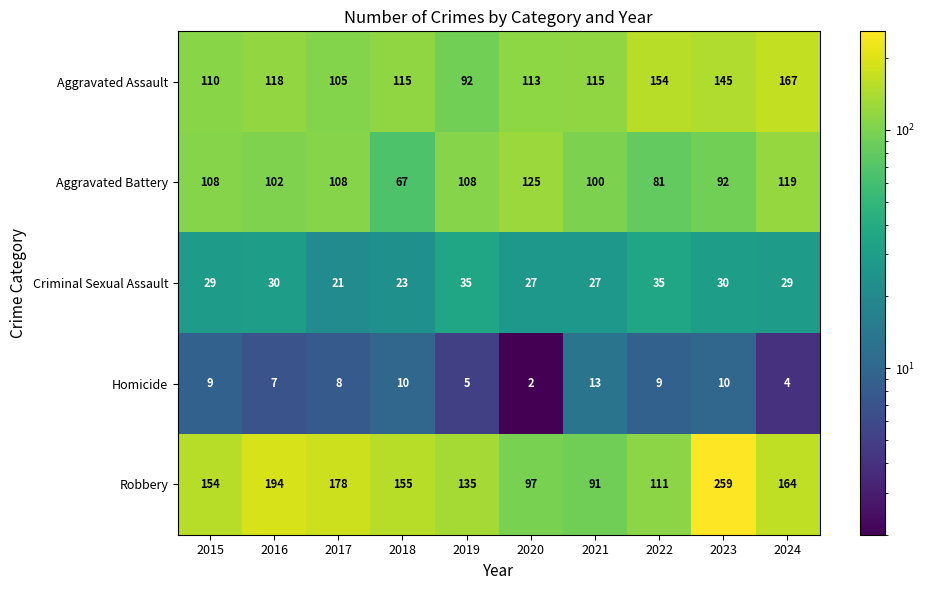

Rank the series at 2023 from highest to lowest value.

Robbery, Aggravated Assault, Aggravated Battery, Criminal Sexual Assault, Homicide